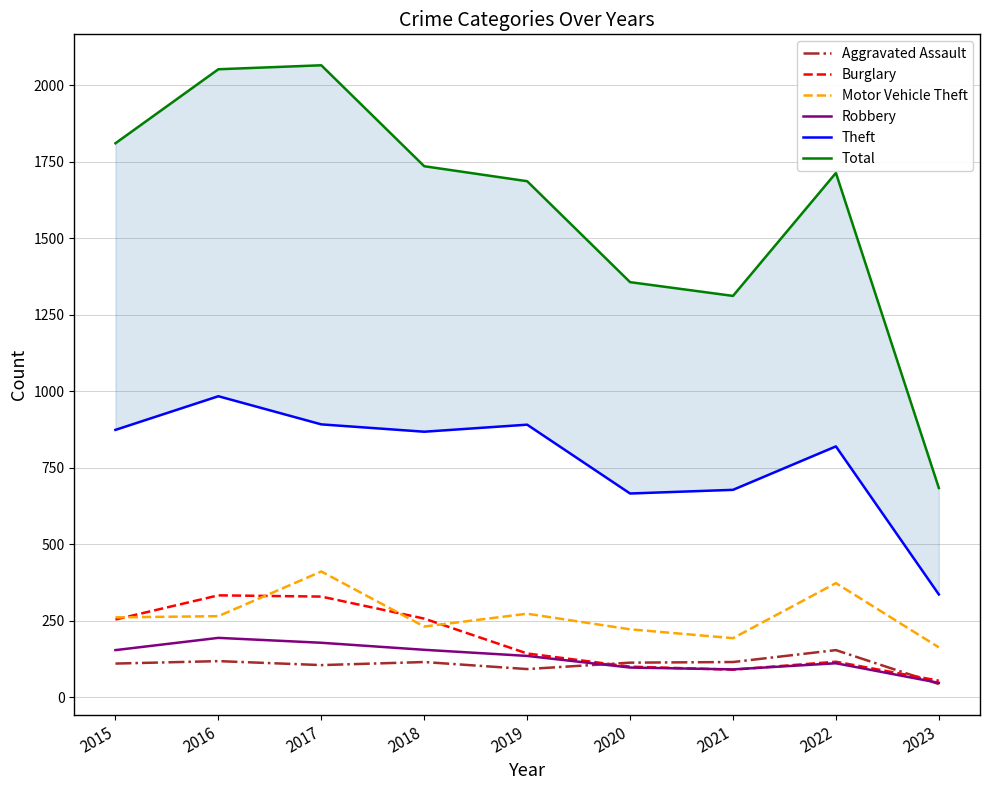

The Aggravated Assault series shows 154 at 2022. True or false?

True